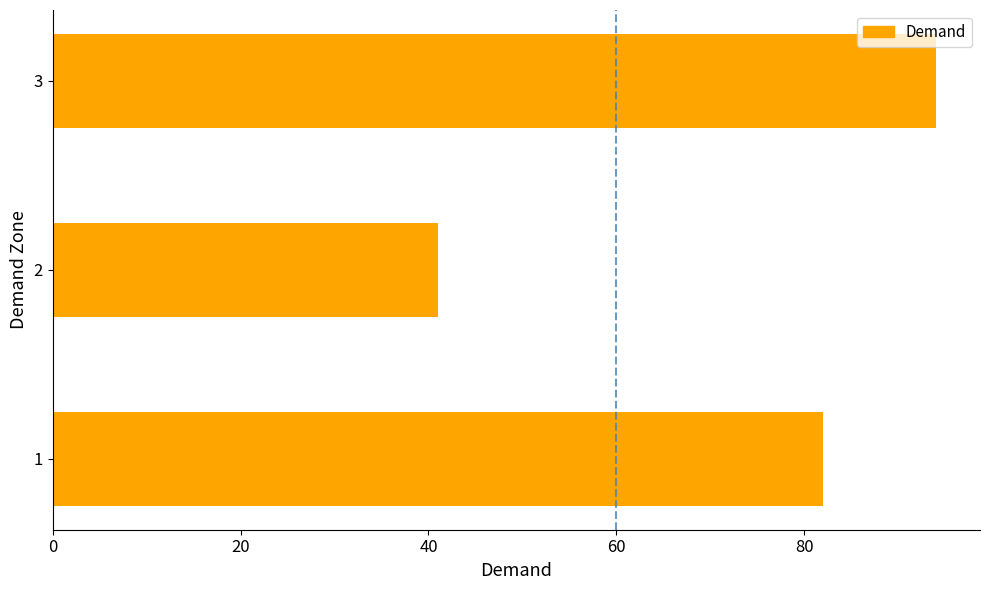

What is the smallest value displayed?

41